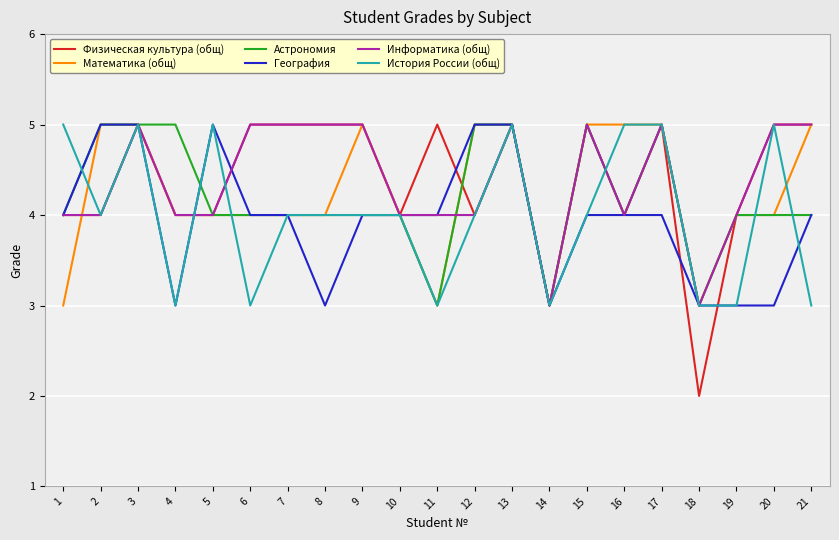

What is the maximum value for Астрономия?

5